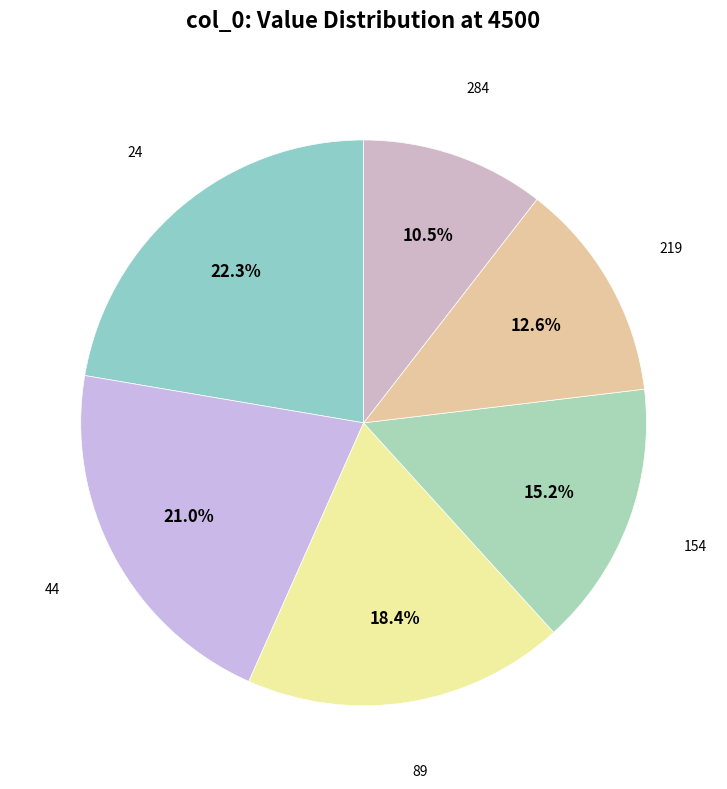

To the nearest percent, what is the difference between the largest and smallest slice percentages?

12%